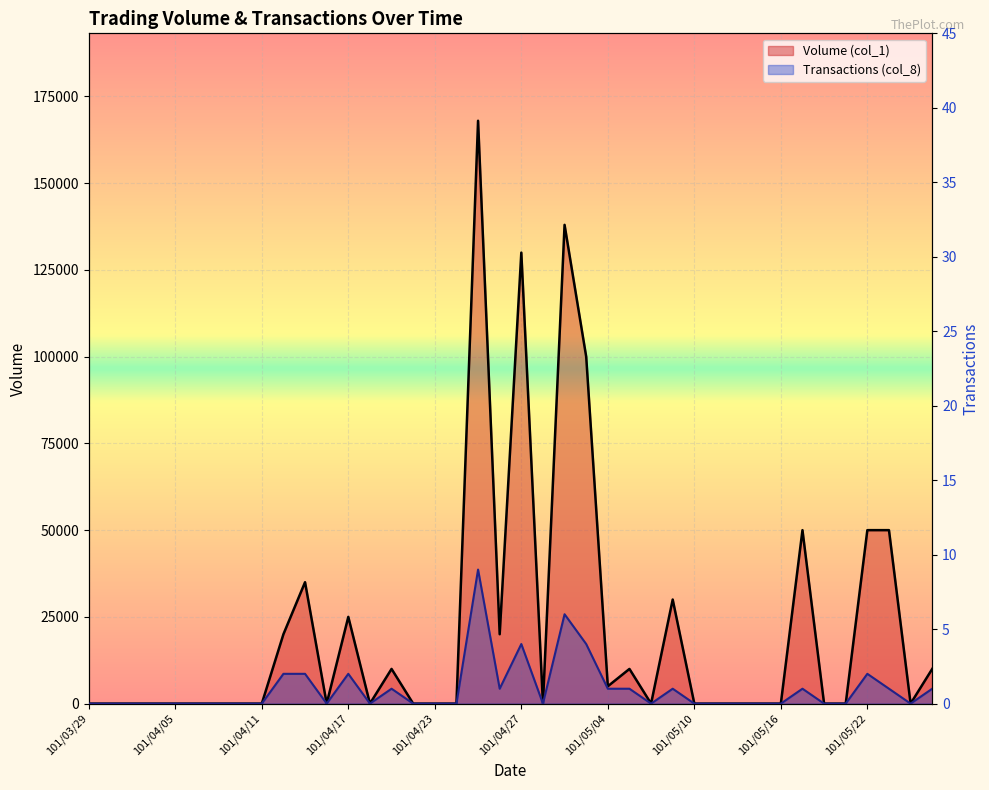

True or false: Volume (col_1) has more than 0 interior local peaks.

True